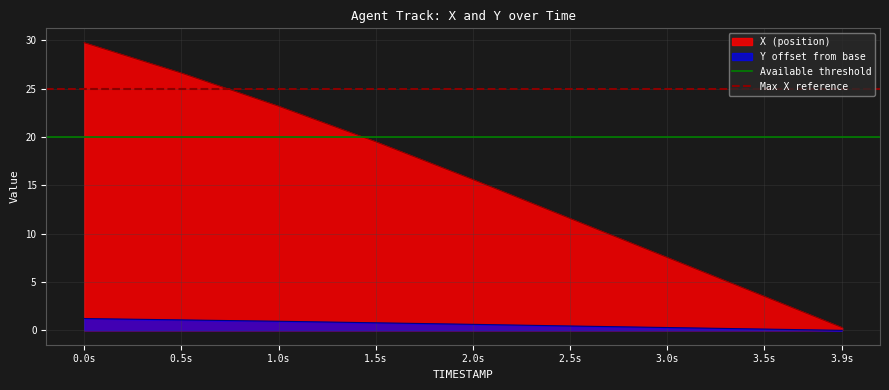

Is it true that X (position) equals 3.6 at 2.5s?

False